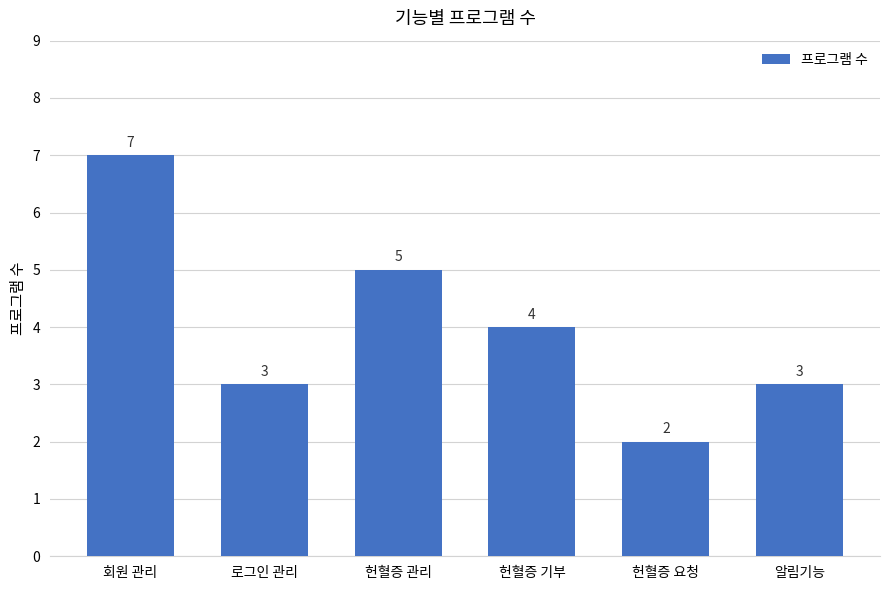

What is the ratio of the value at 헌혈증 관리 to the value at 회원 관리?

0.7